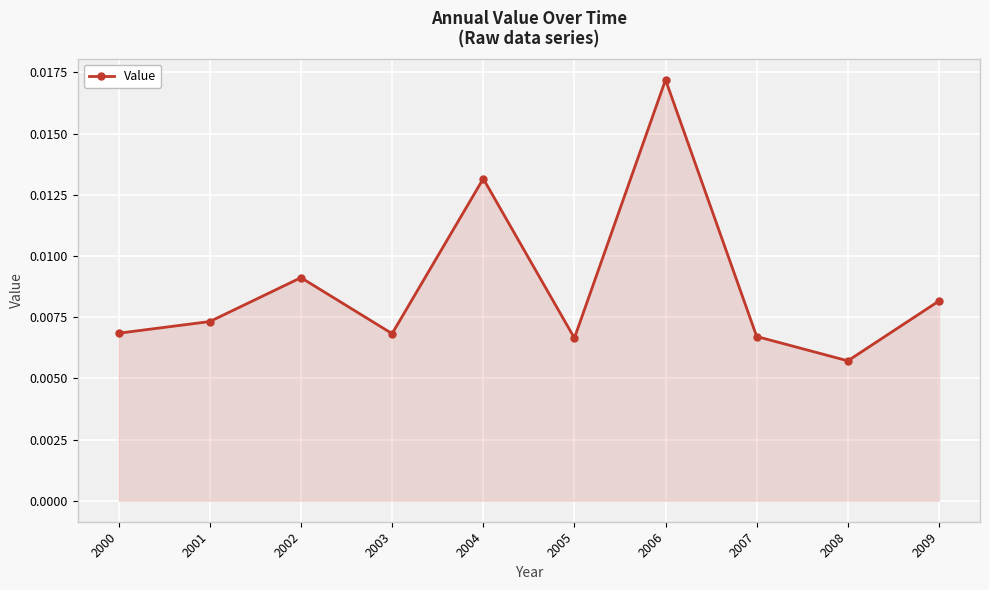

At which category does the data reach its first local peak?

2002